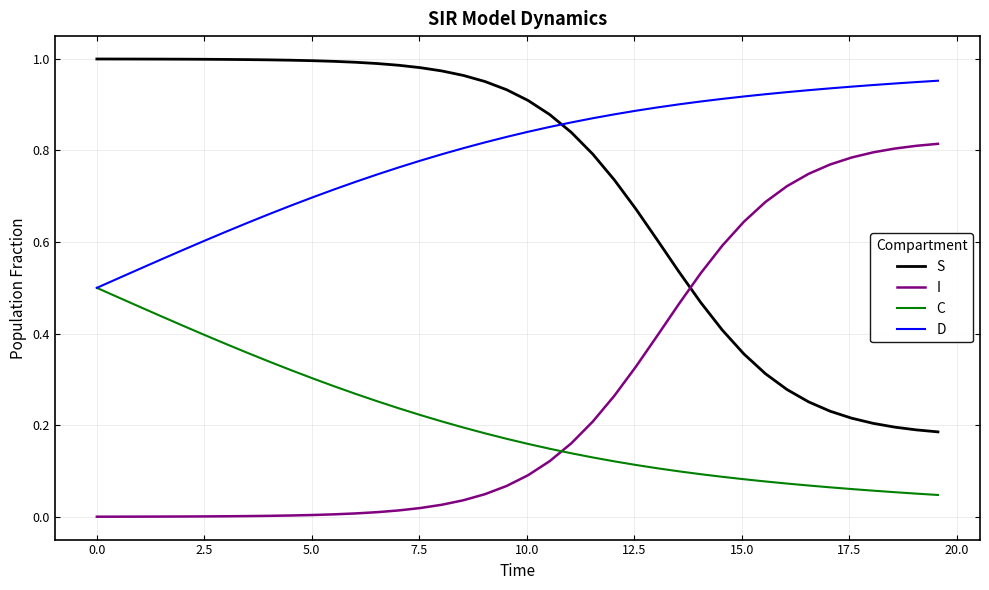

True or false: I and D cross at least once.

False